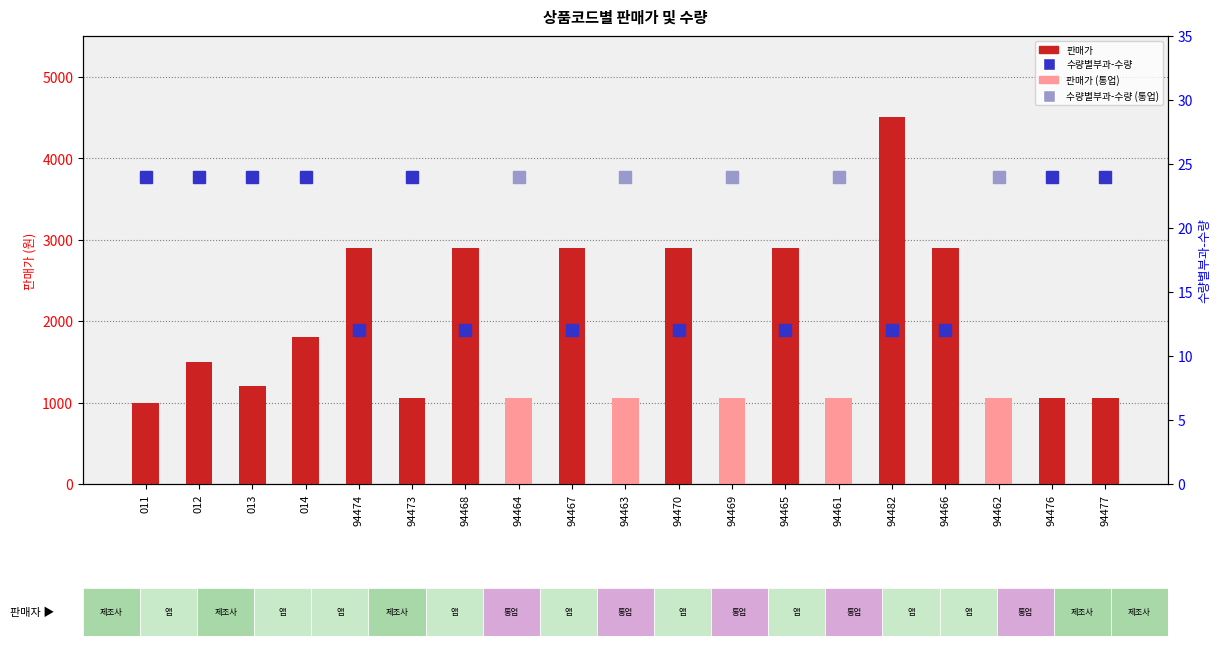

What position from the right is 94466?

4